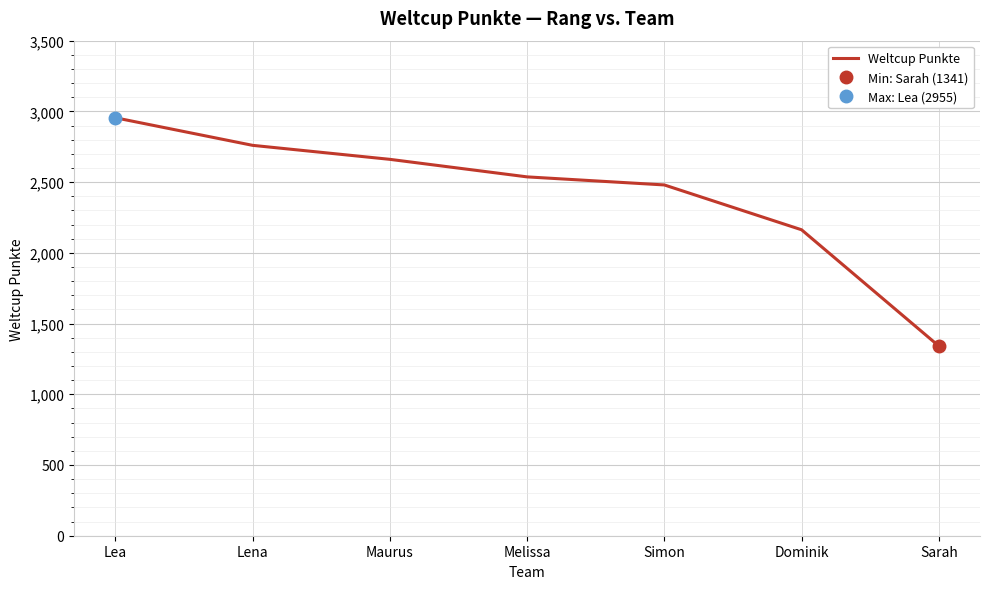

Which category has the highest value across all series?

Lea